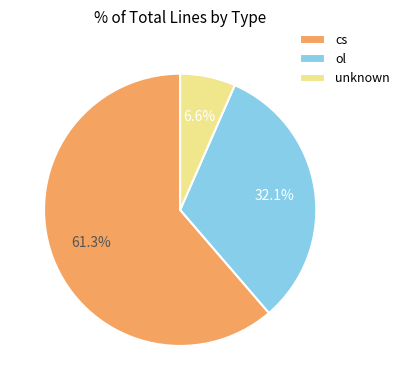

To the nearest percent, what portion does cs represent?

61%